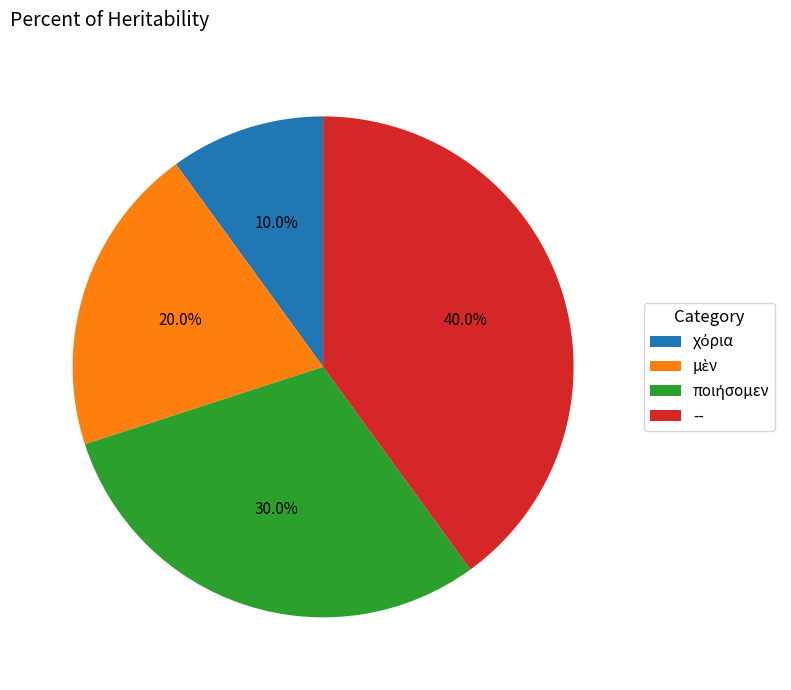

Which slice is the largest?

--